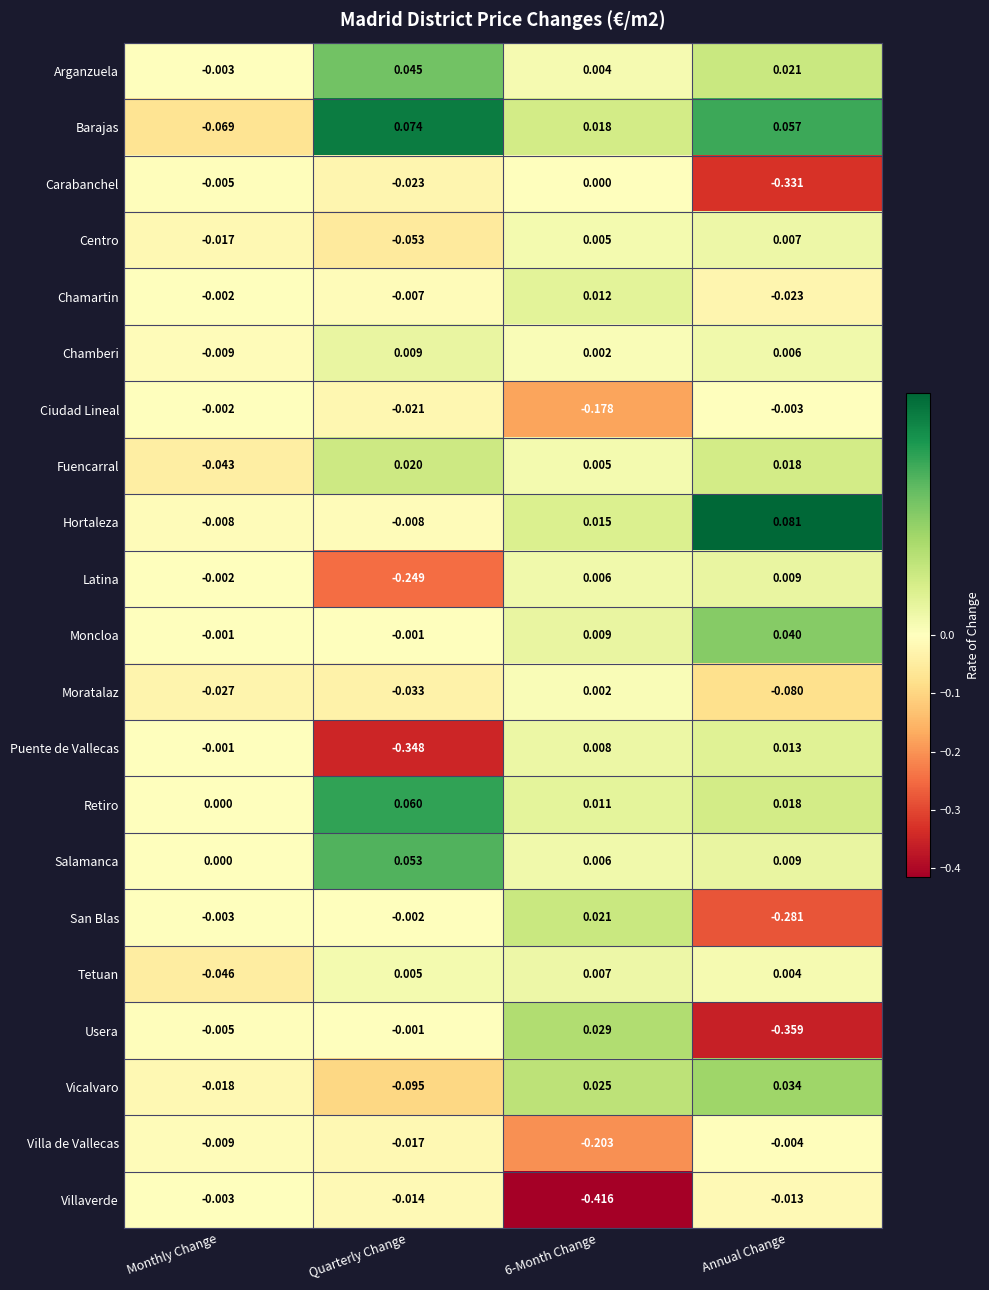

At which category does the chart reach its peak across all series?

Annual Change